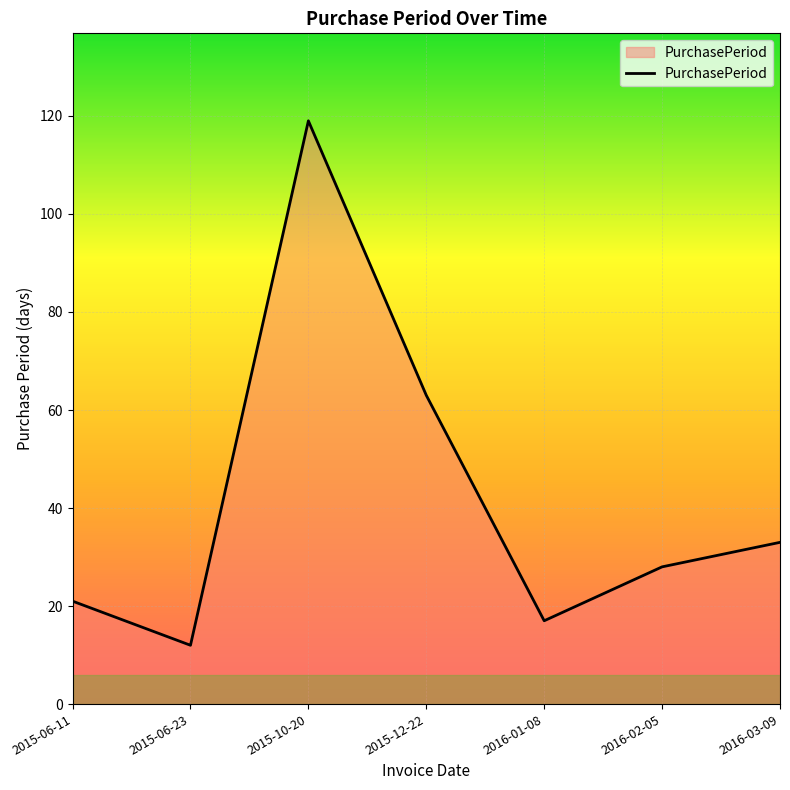

What position from the left is 2016-03-09?

7